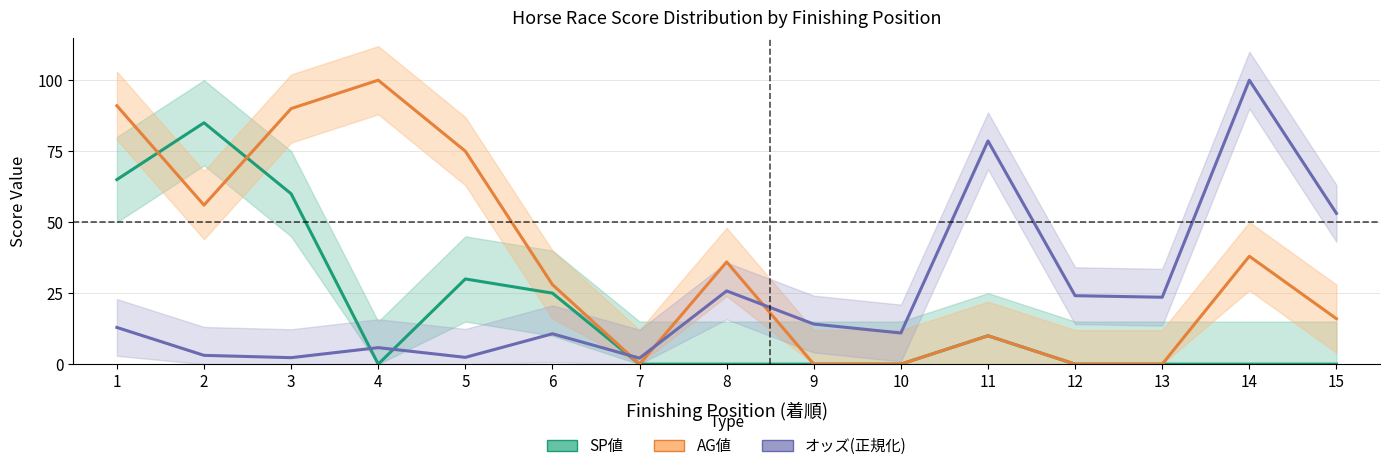

At which label does AG値 reach its minimum?

7